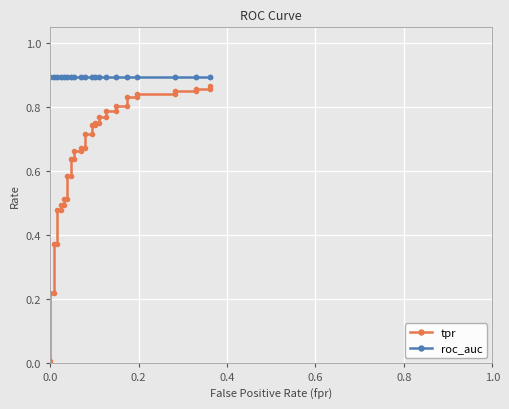

How many lines are shown in the chart?

2